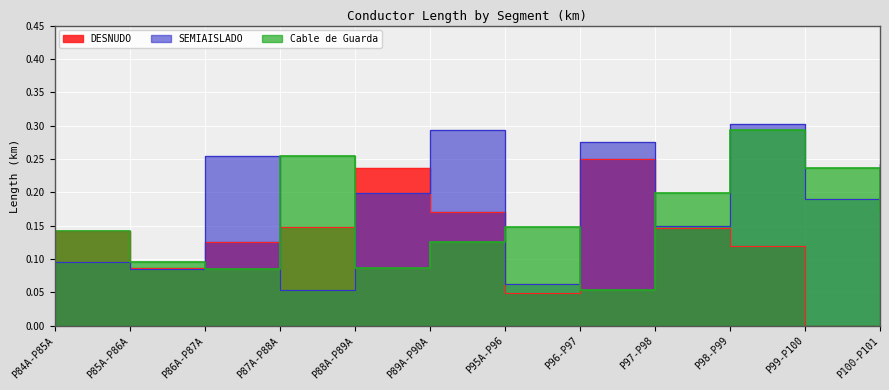

True or false: SEMIAISLADO and Cable de Guarda cross at least once.

True